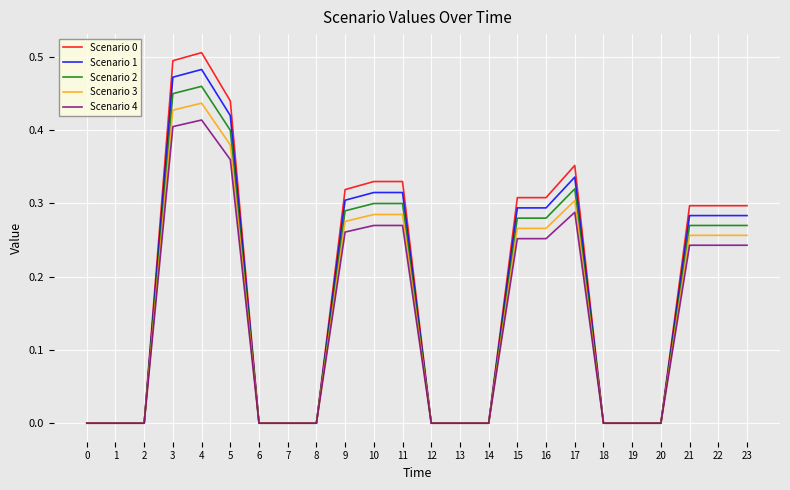

Which series has the largest range (max minus min)?

Scenario 0